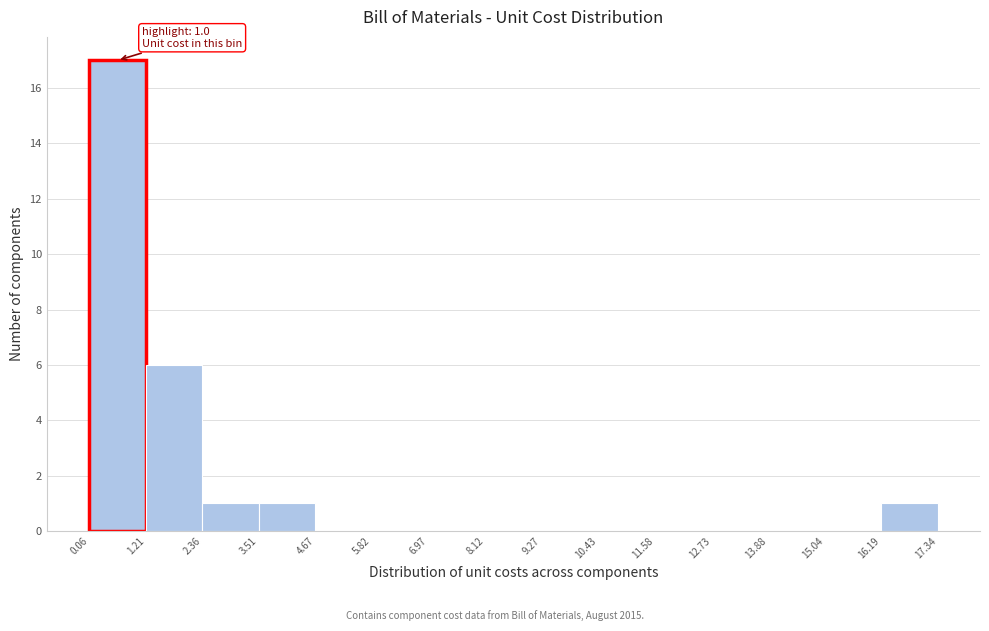

Over which range of the x-axis is the bar tallest?

0.06 to 1.21